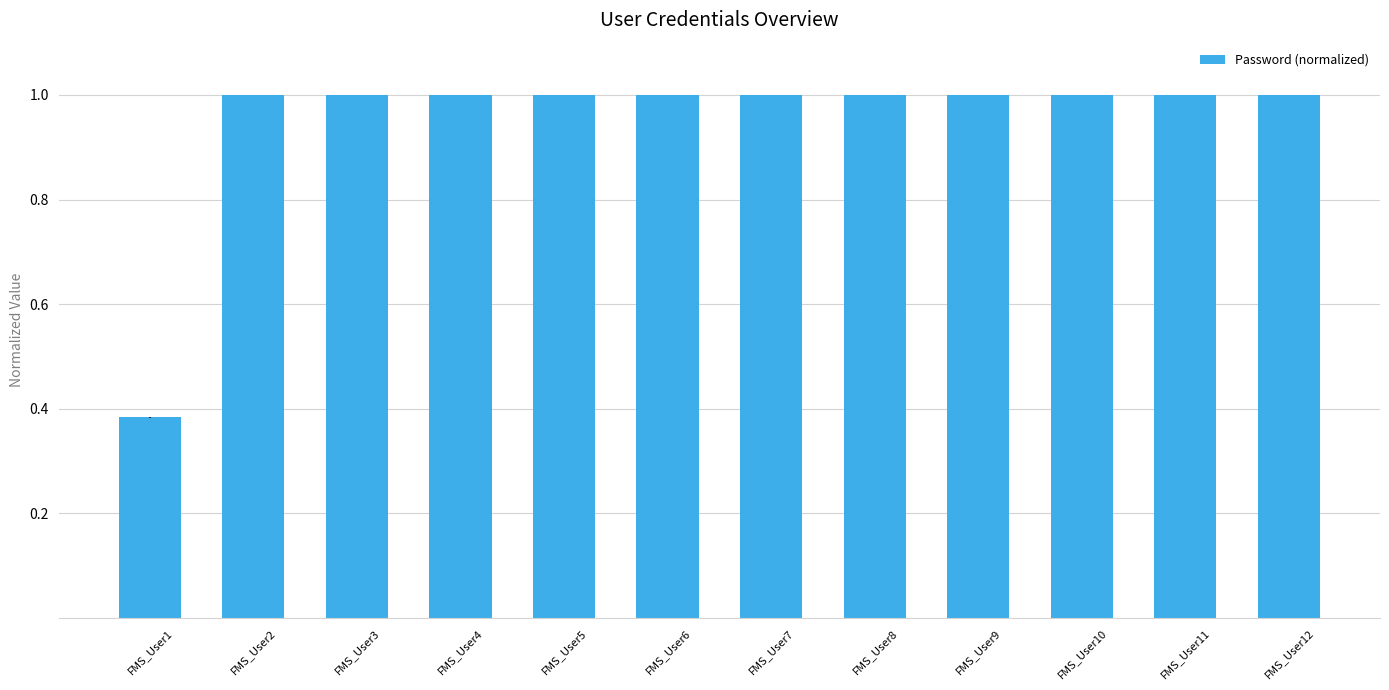

What is the average value?

0.9